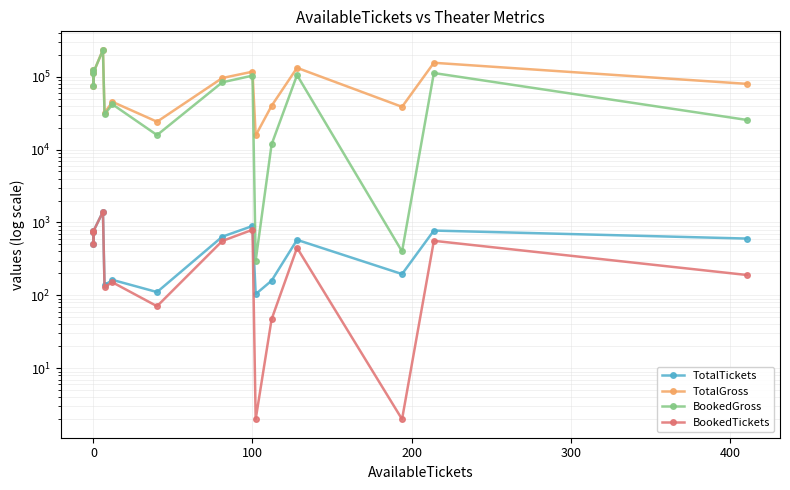

What is the value of the BookedTickets point at the 4th from the left?

1400